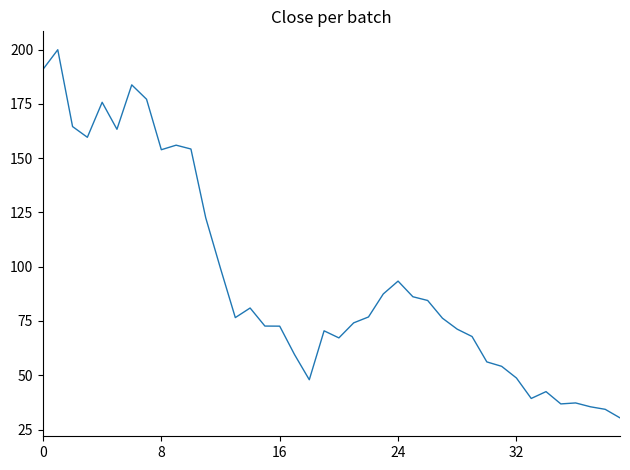

How many distinct data groups are displayed?

1